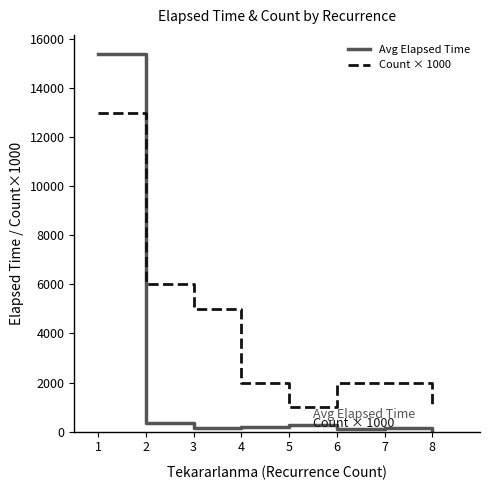

What value does the Avg Elapsed Time series have at 7?

165.0